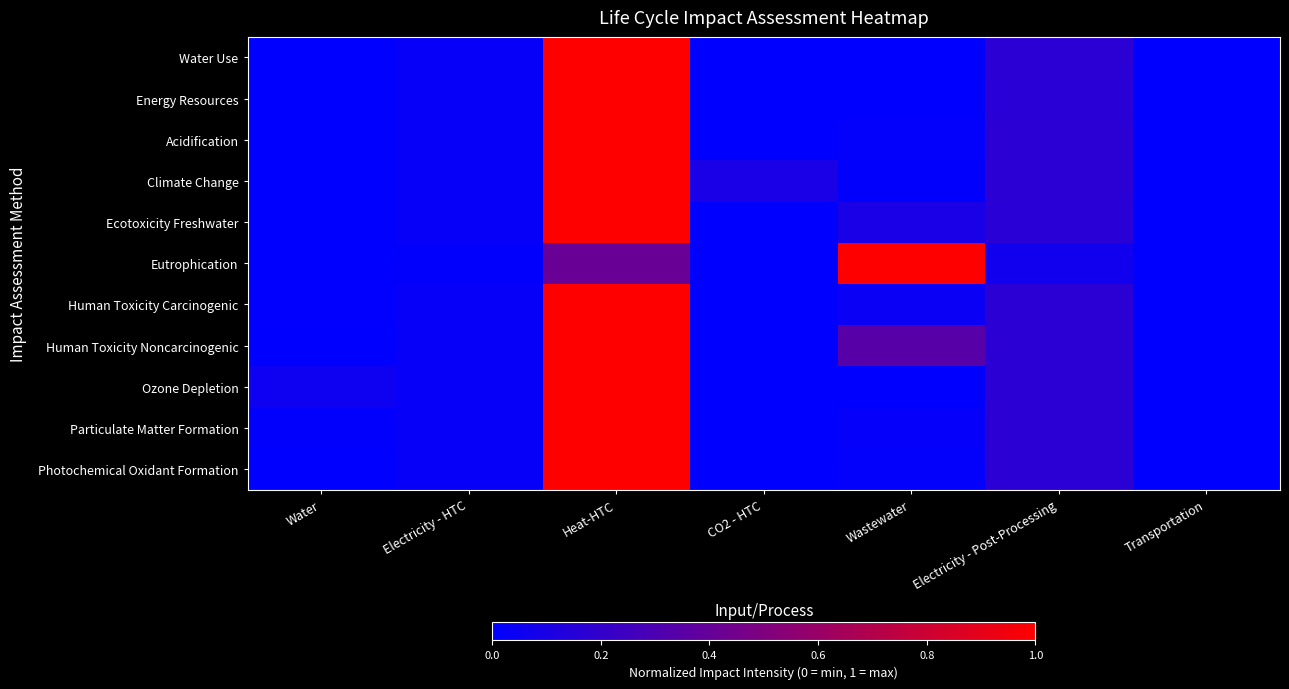

List the series in order of their peak value, highest first.

Water Use, Energy Resources, Acidification, Climate Change, Ecotoxicity Freshwater, Eutrophication, Human Toxicity Carcinogenic, Human Toxicity Noncarcinogenic, Ozone Depletion, Particulate Matter Formation, Photochemical Oxidant Formation